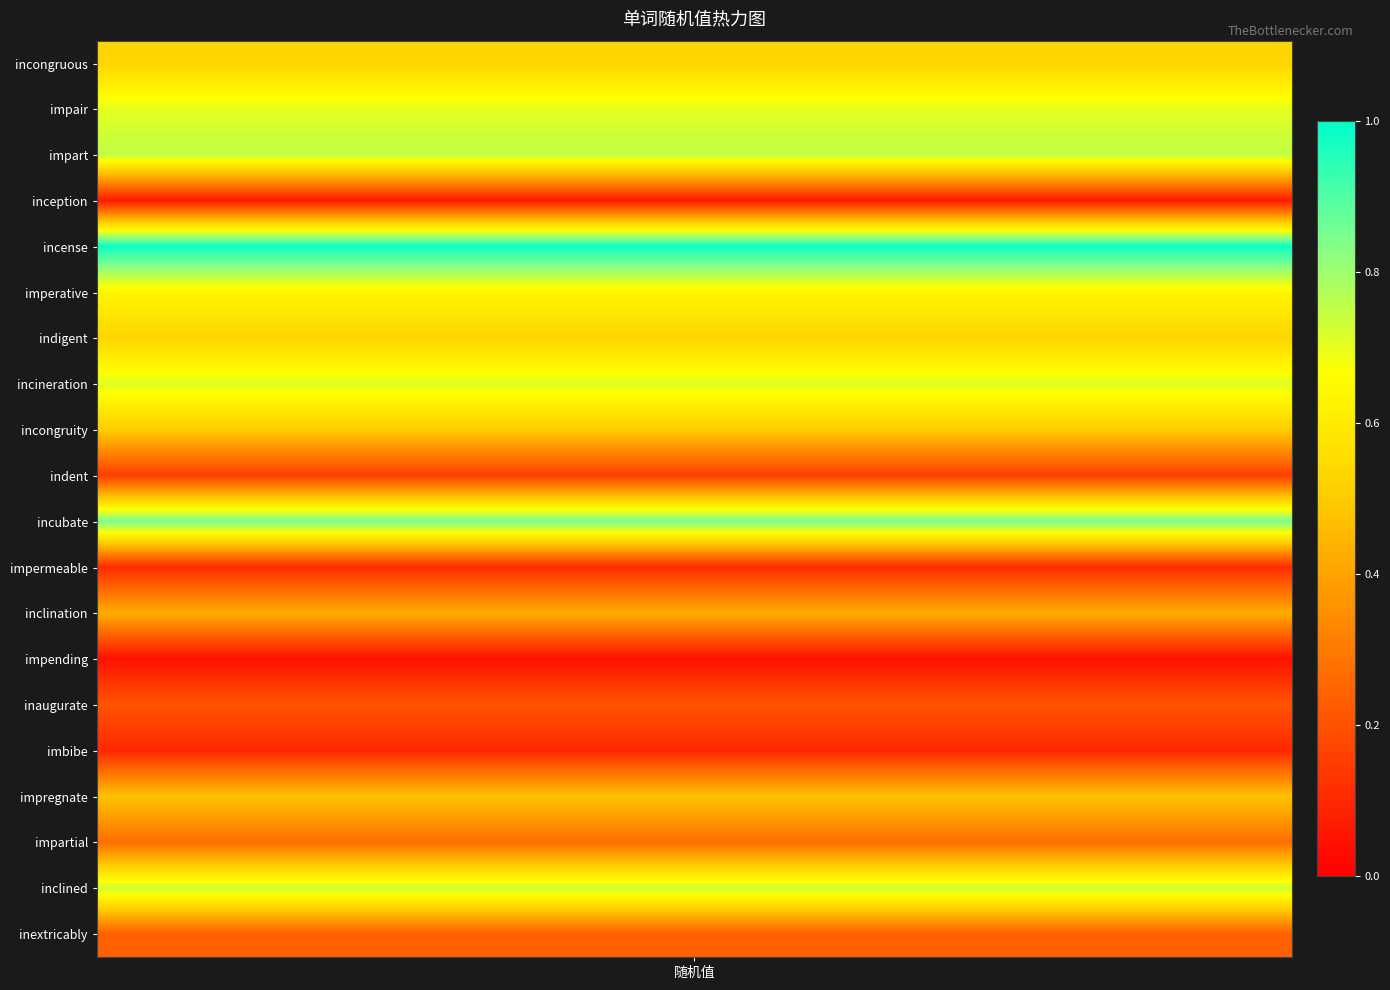

What is the approximate value at 15?

0.1